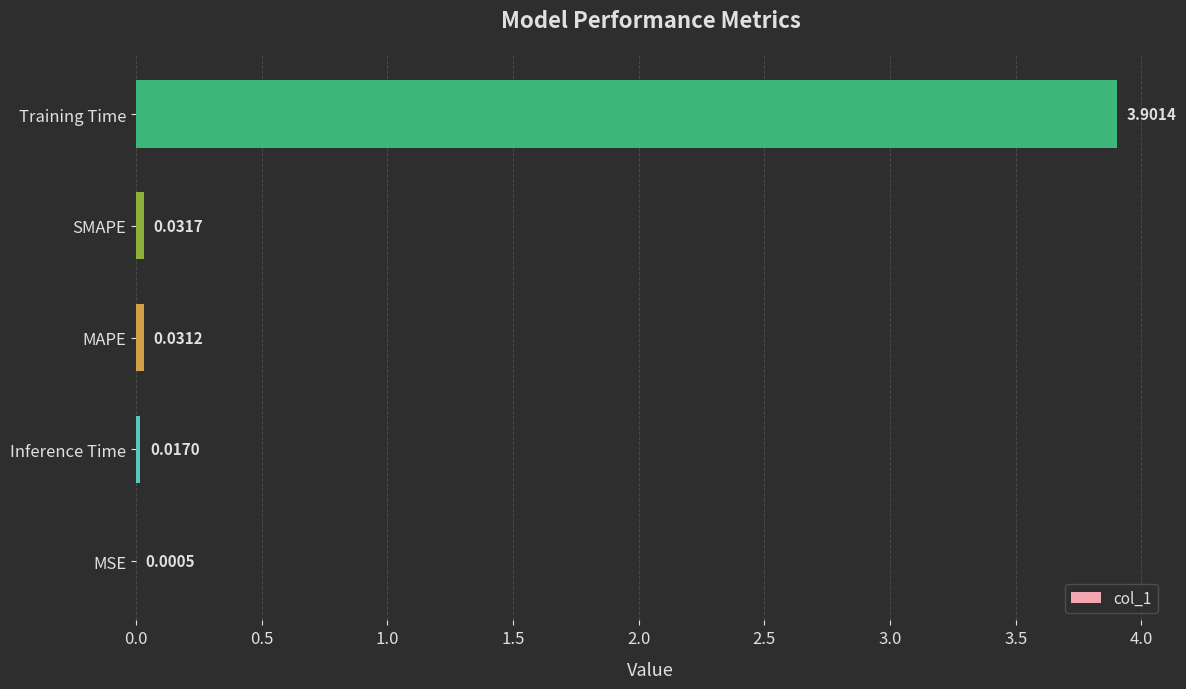

Where is the data nearest to the value 1?

SMAPE